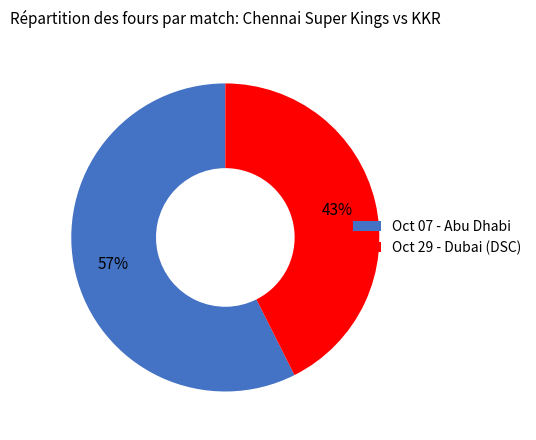

Is it true that Oct 07 - Abu Dhabi is 57% of the pie?

True